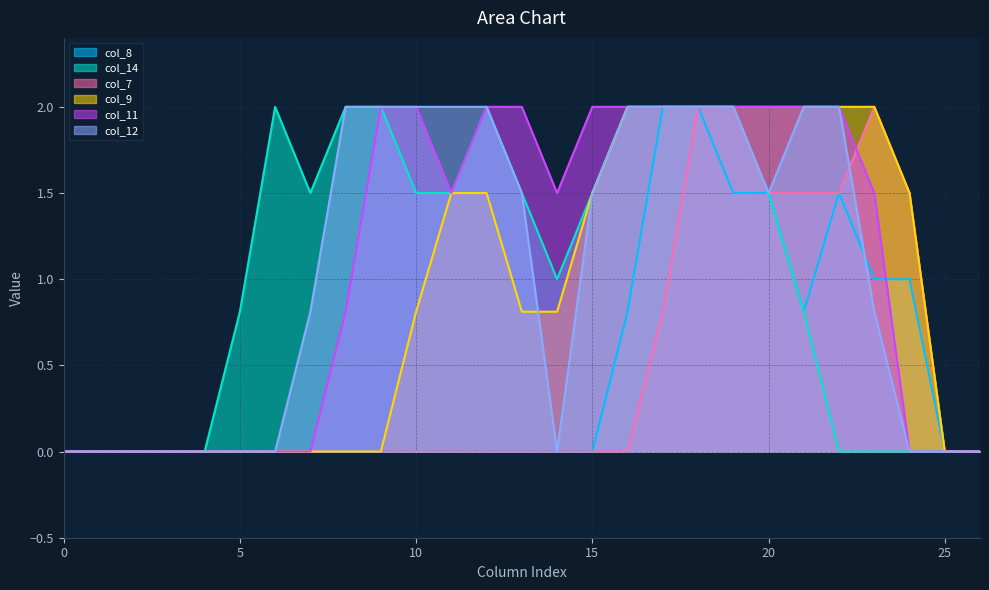

Between 14 and 20, which series saw the biggest shift?

col_8